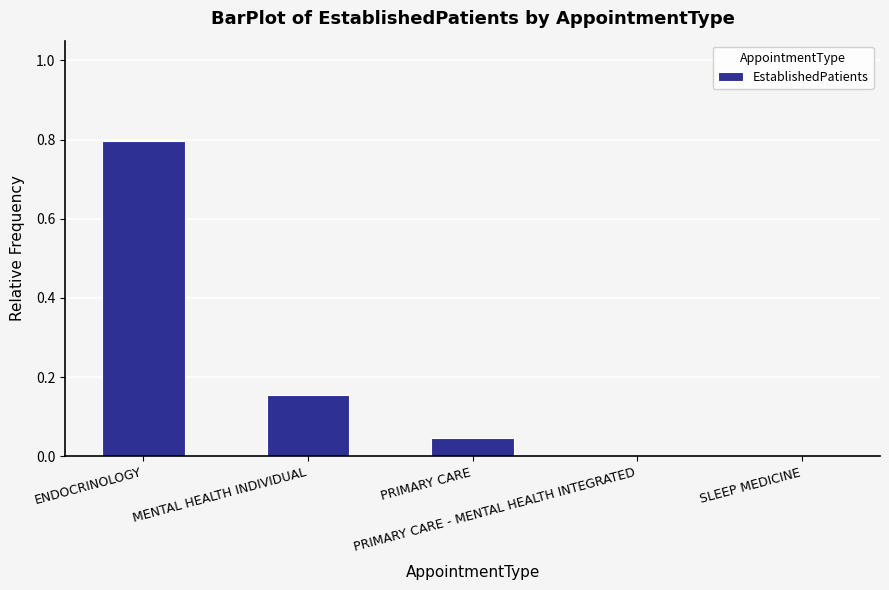

What is the maximum value shown in the chart?

0.8